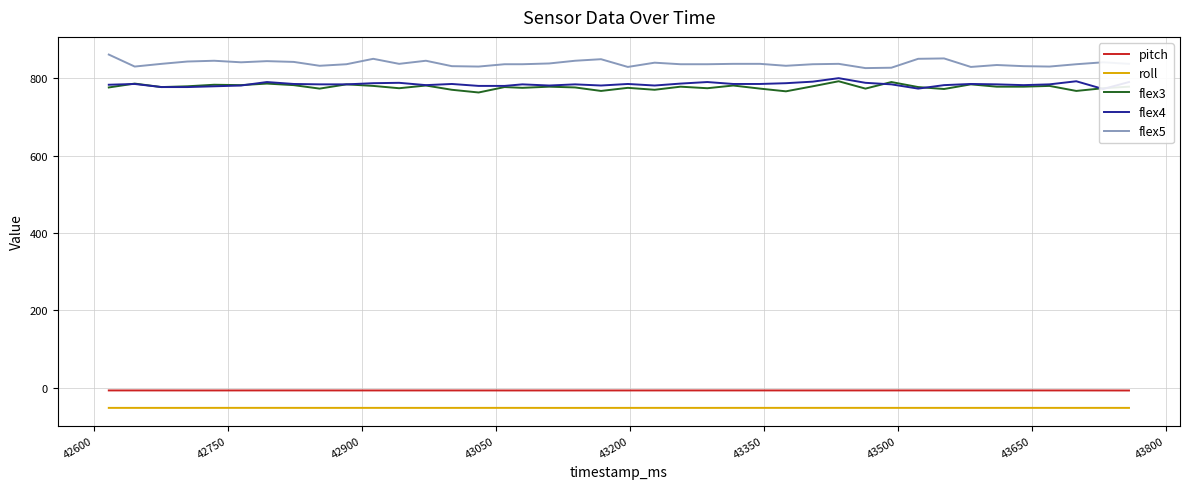

True or false: flex3 and pitch cross at least once.

False